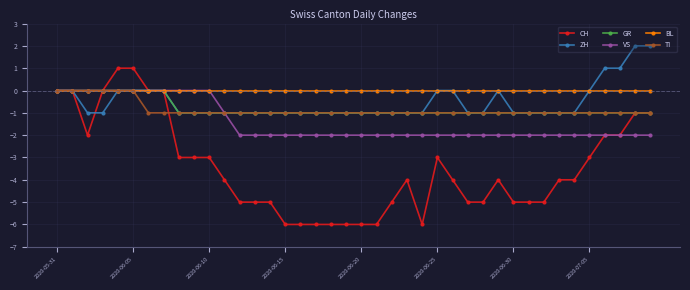

Which series has the widest spread of values?

CH